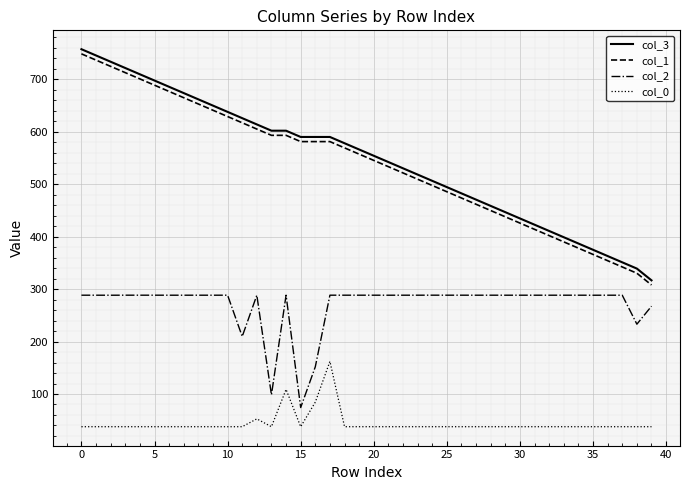

What is the greatest value displayed?

757.6